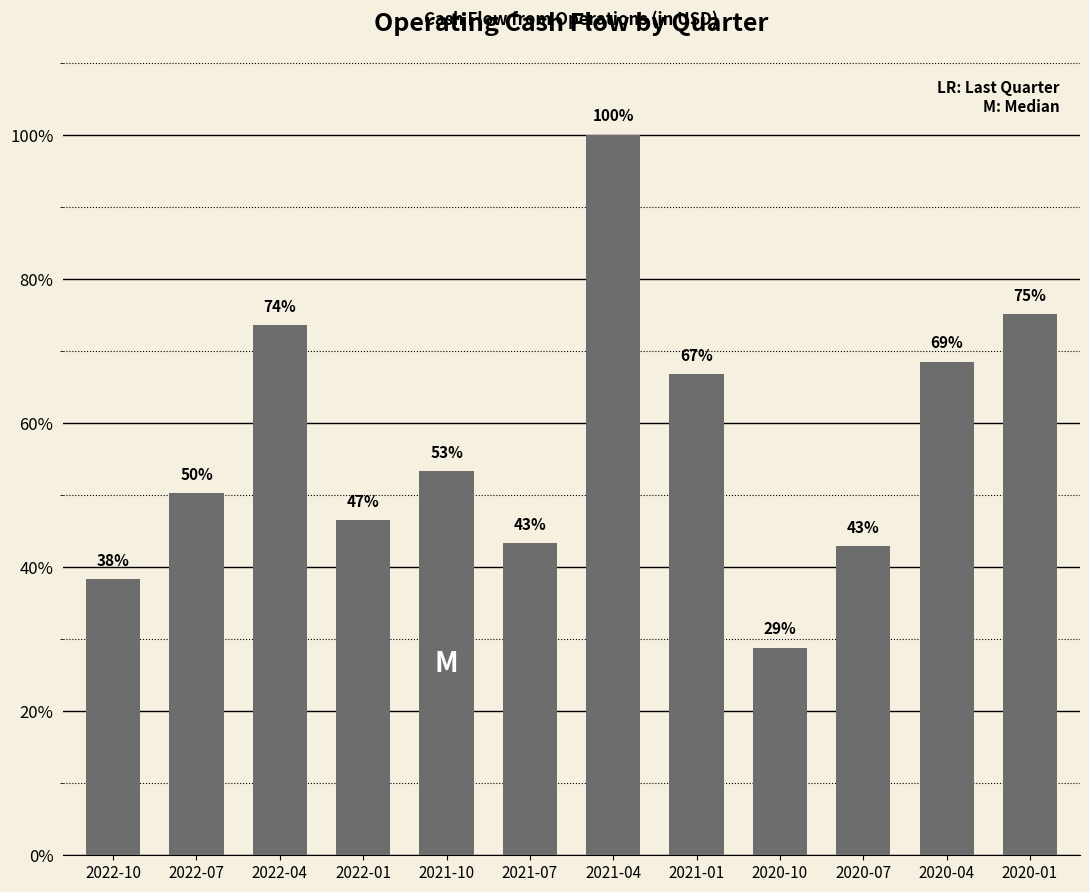

Which has a higher value, 2021-04 or 2022-04?

2021-04